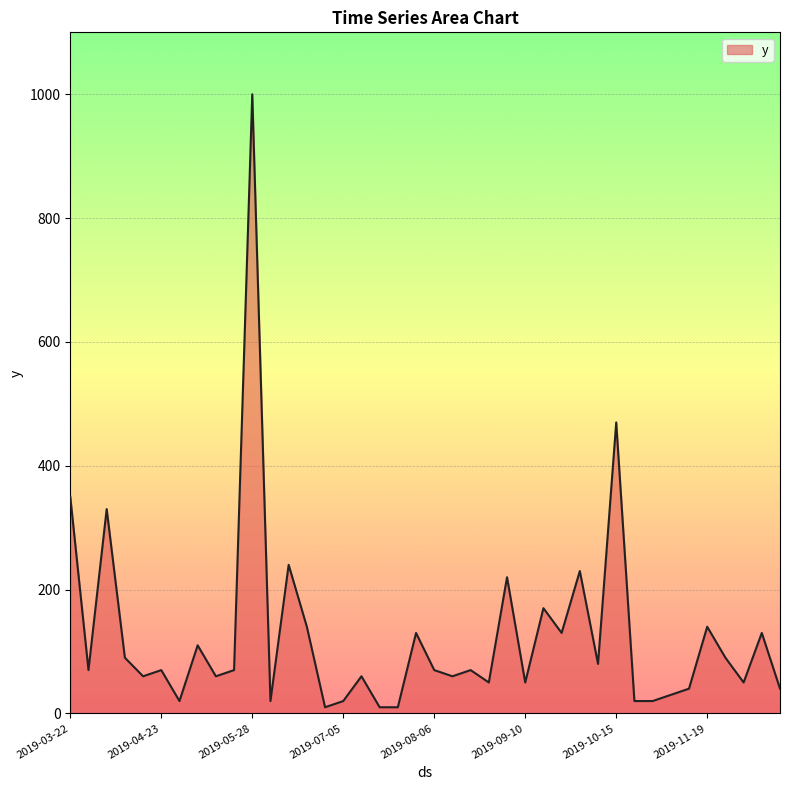

True or false: the data has more than 2 interior local peaks.

True